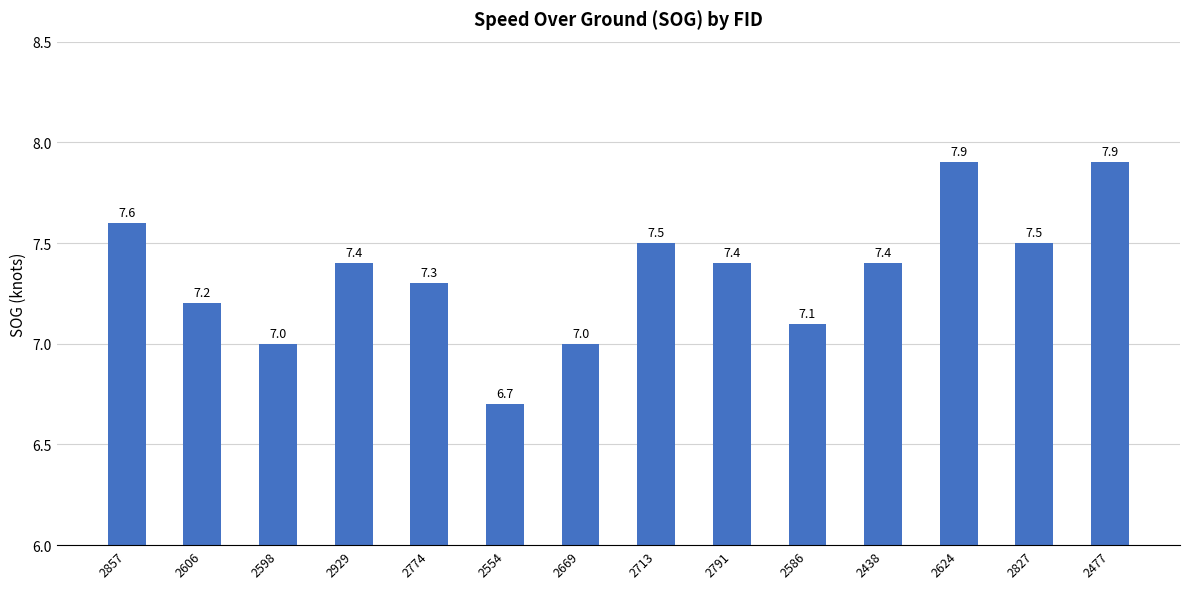

What is the sum of all values?

102.9